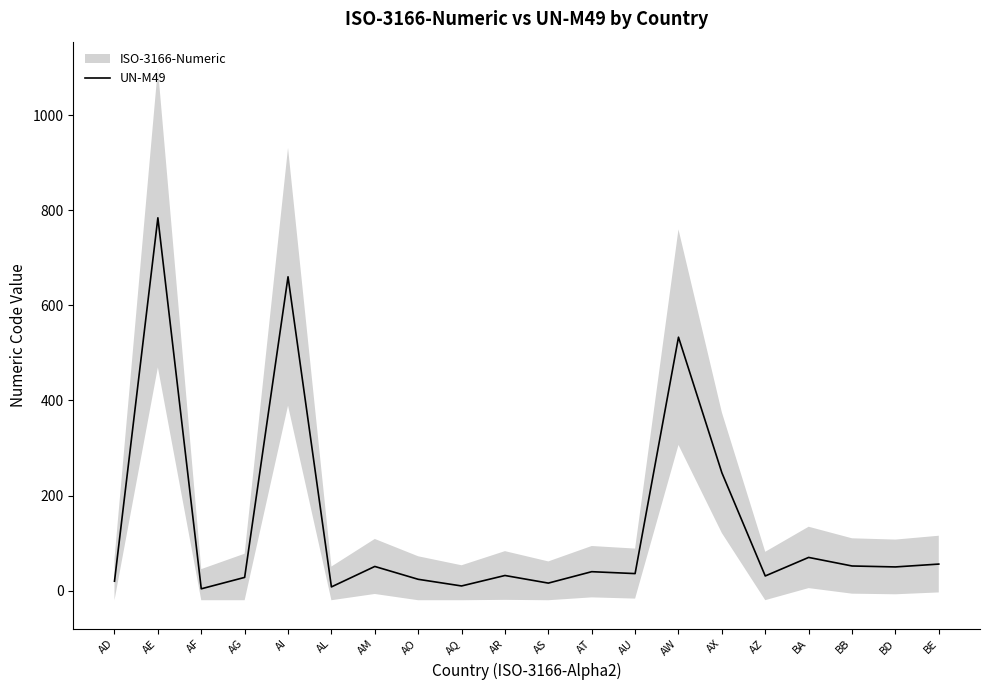

What is the average value?

138